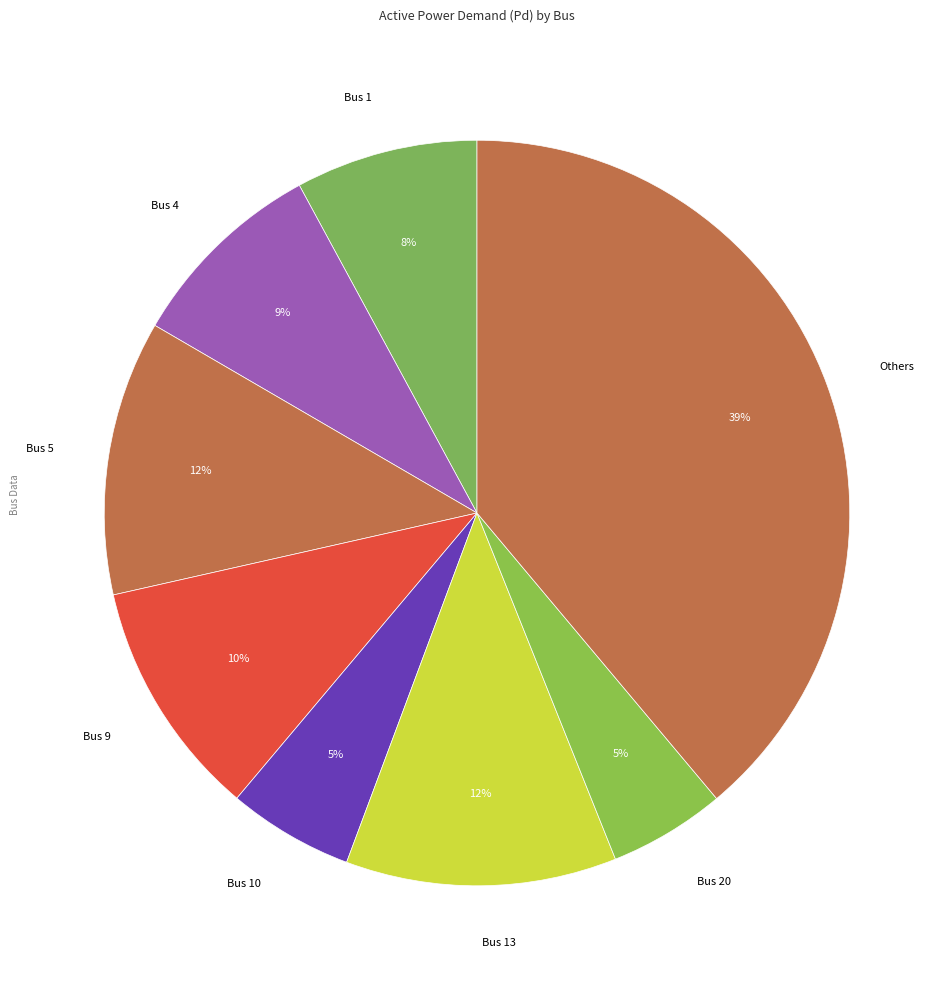

How many slices are in this pie chart?

8